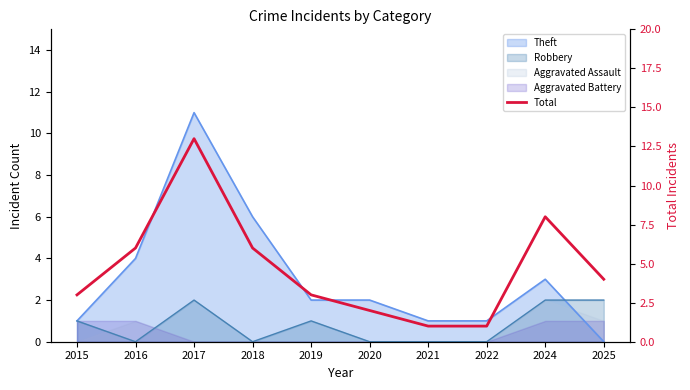

Reading left to right, list all the values displayed in this chart.

2015=3	2016=6	2017=13	2018=6	2019=3	2020=2	2021=1	2022=1	2024=8	2025=4